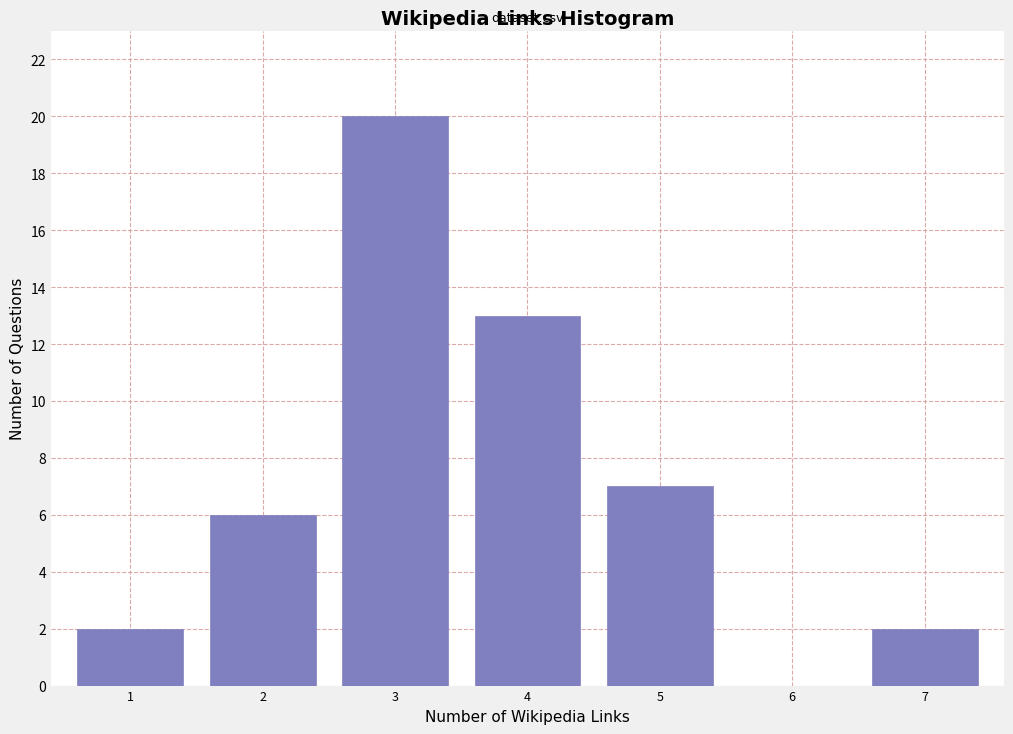

Reading left to right, extract all data points from this chart.

1=2	2=6	3=20	4=13	5=7	6=0	7=2